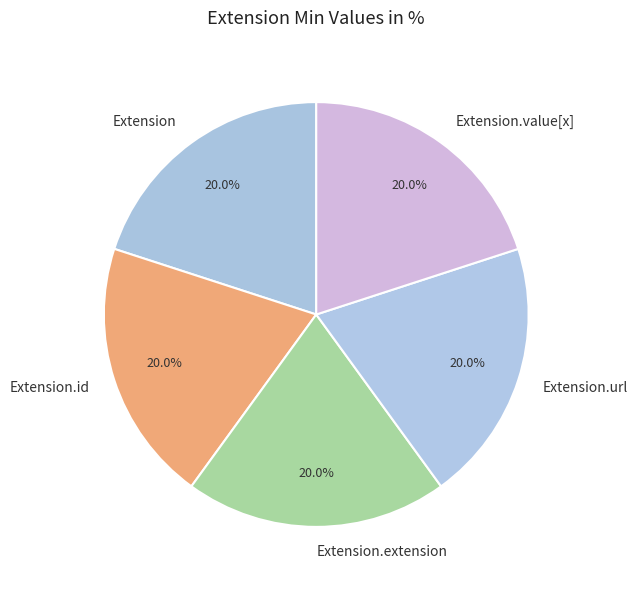

Is there any slice that represents more than half of the pie?

No